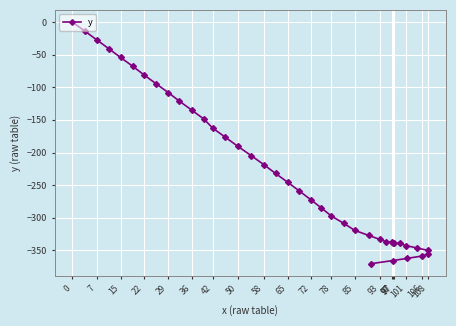

What is the difference between the second highest and second lowest values?

351.8